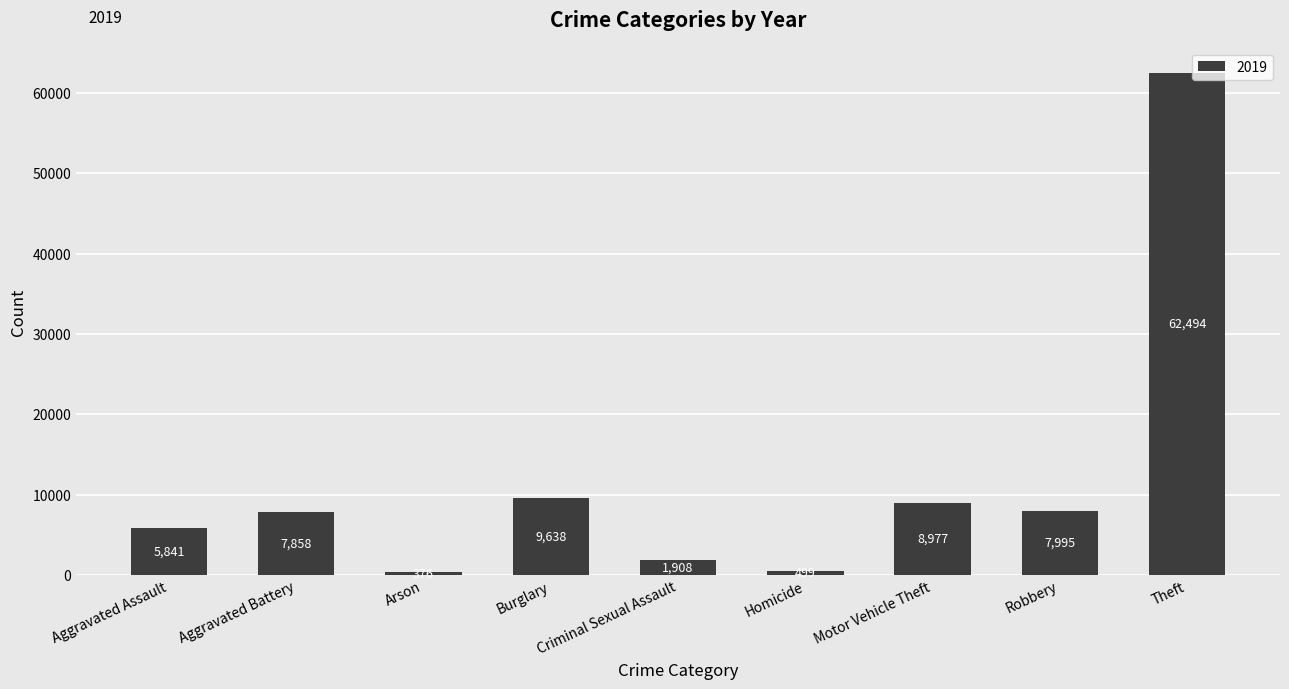

Where is the data nearest to the value 31435?

Burglary